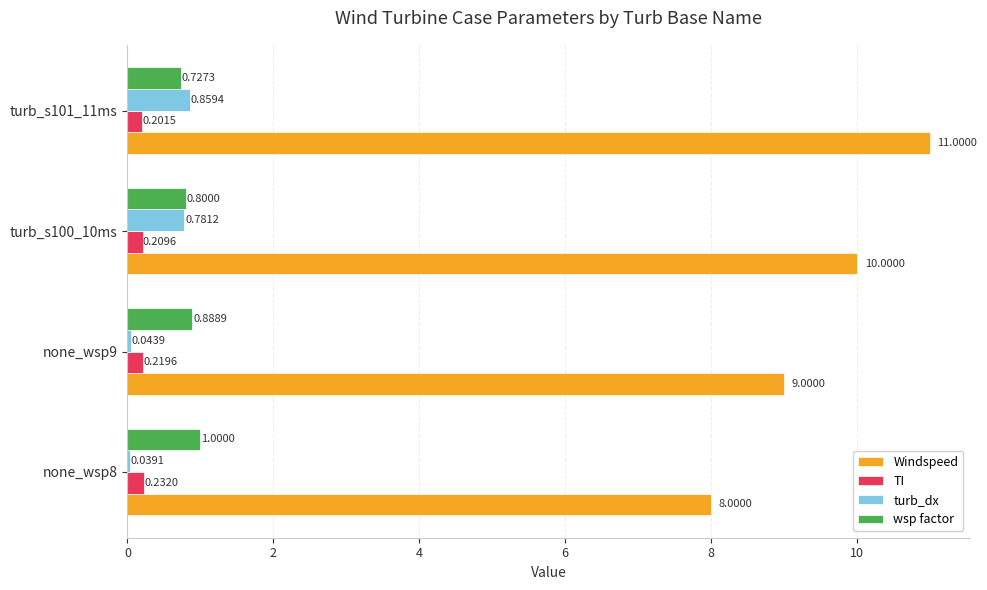

Which series has the largest total across all categories?

Windspeed